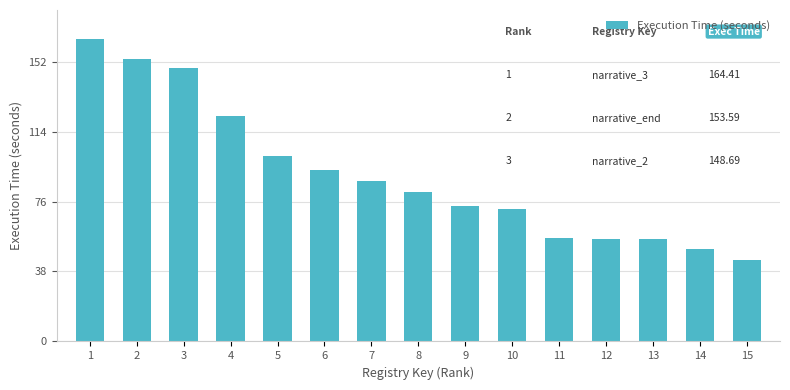

How many values are below 81?

7